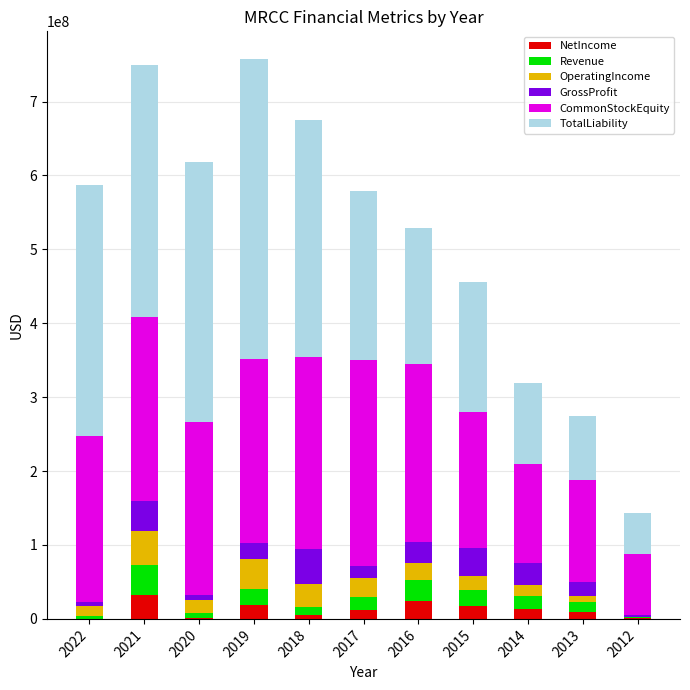

At which category is the sum across all series the highest?

2019